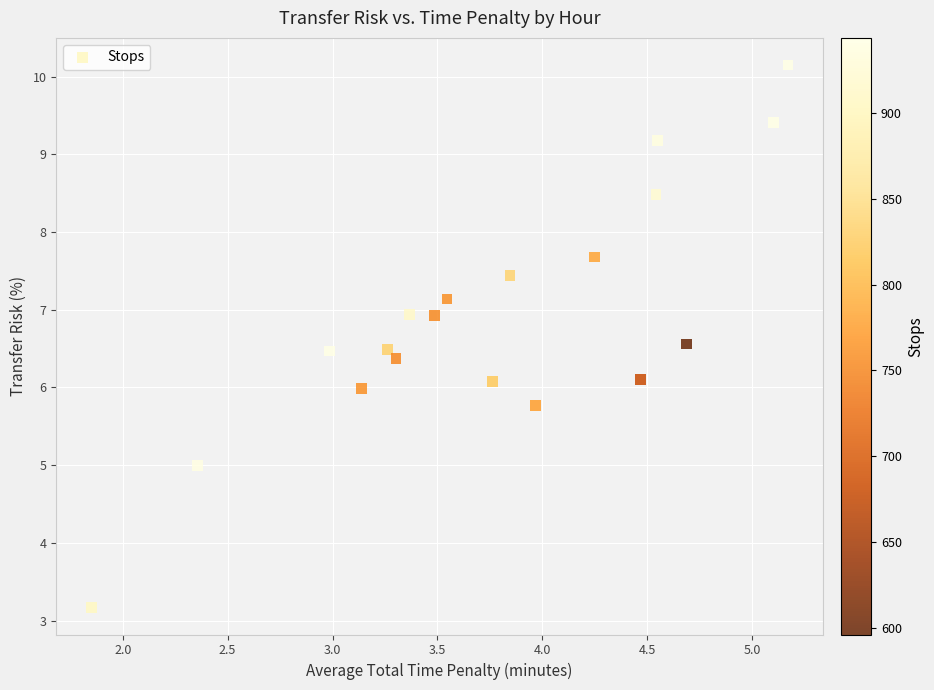

What is the range of Y values (max minus min)?

7.0